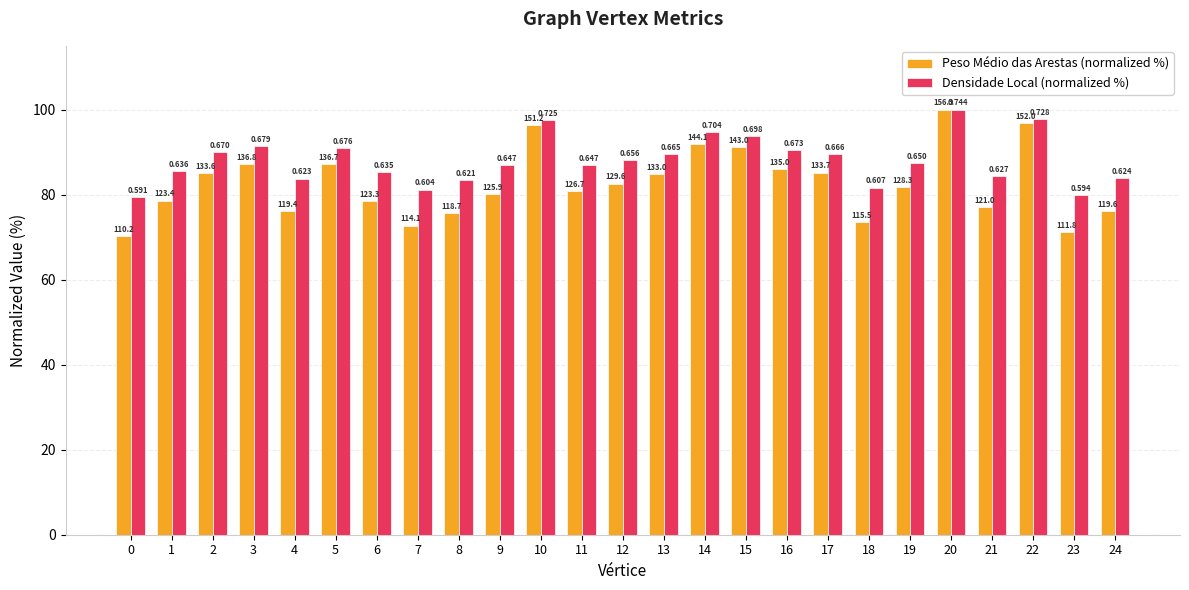

Does the chart contain any negative values?

No